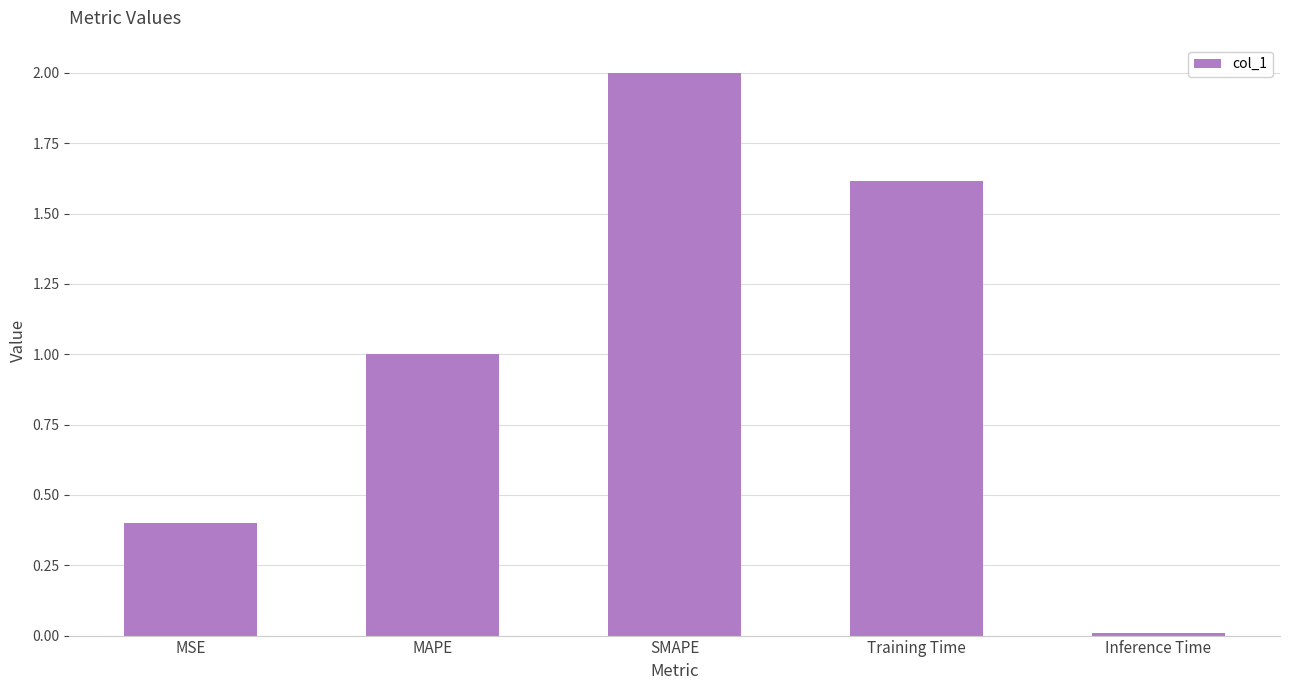

What is the change in value from MAPE to SMAPE?

+1.0